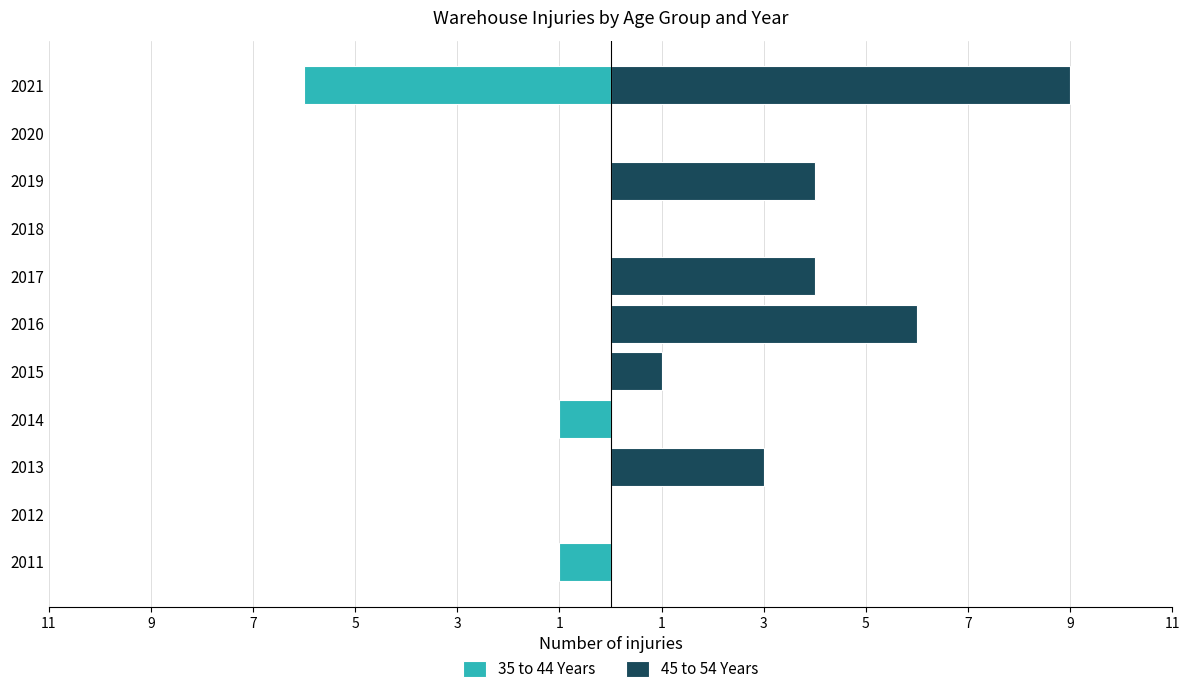

How many values in 45 to 54 Years are above zero?

6